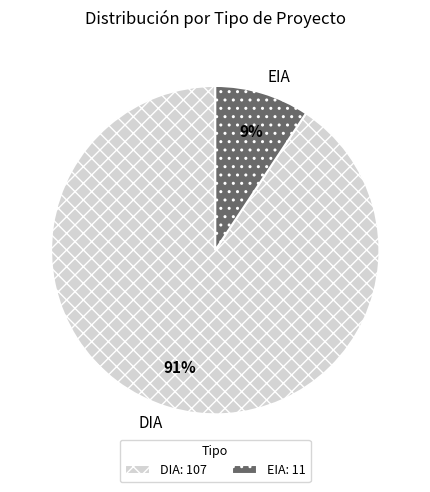

Combined, do EIA and DIA account for over 50%?

Yes